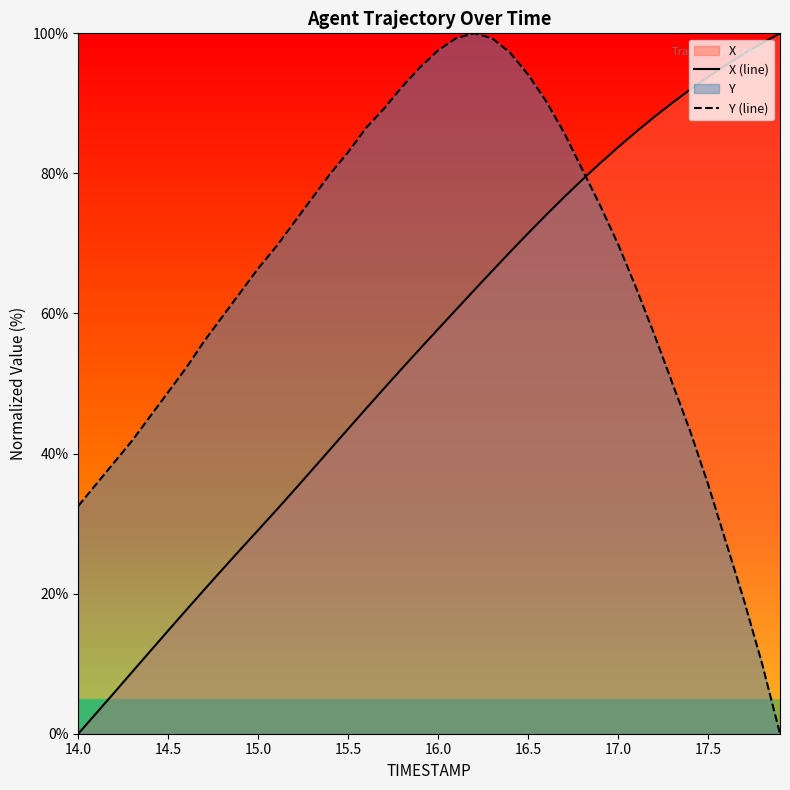

What is the spread (max minus min) of values at 14.0?

32.5